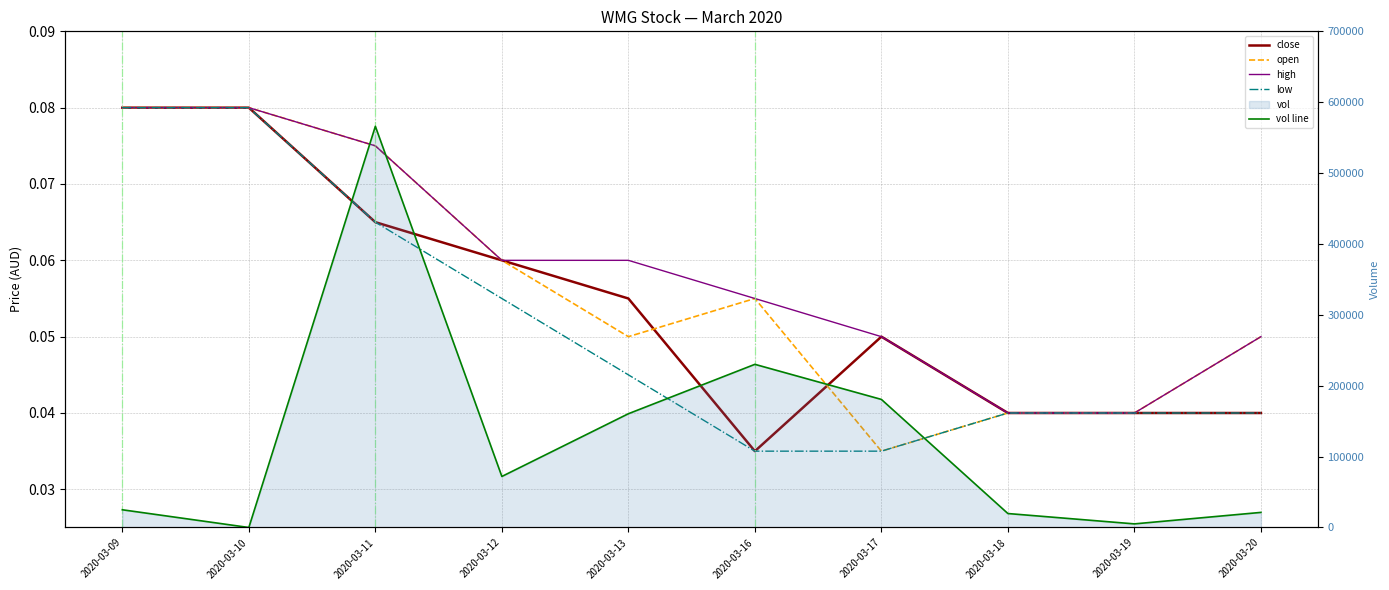

What is the value of the close point at the 7th from the left?

0.1